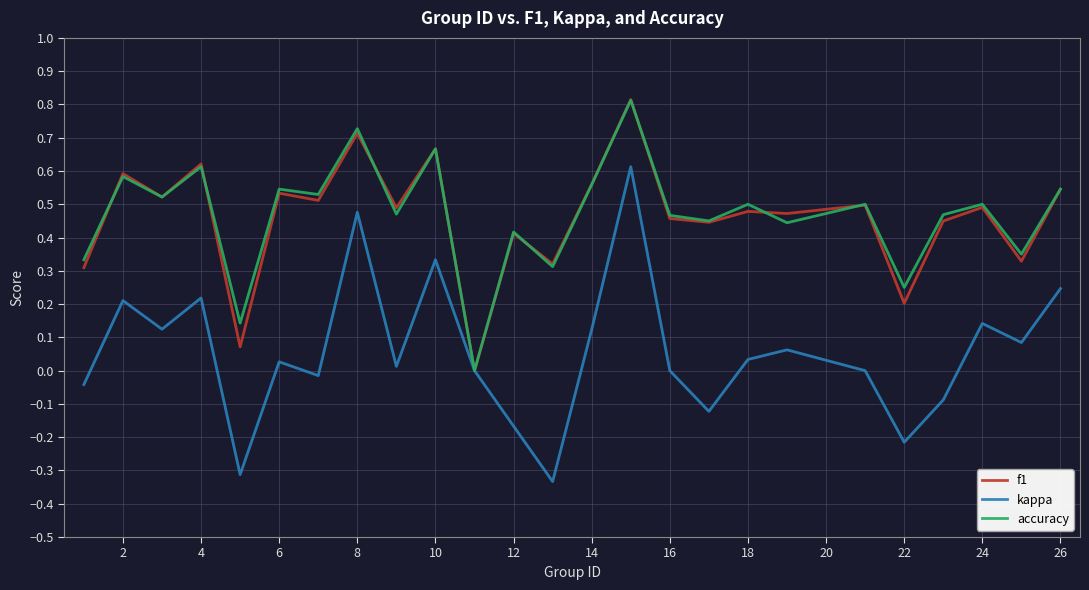

Which series has the largest range (max minus min)?

kappa